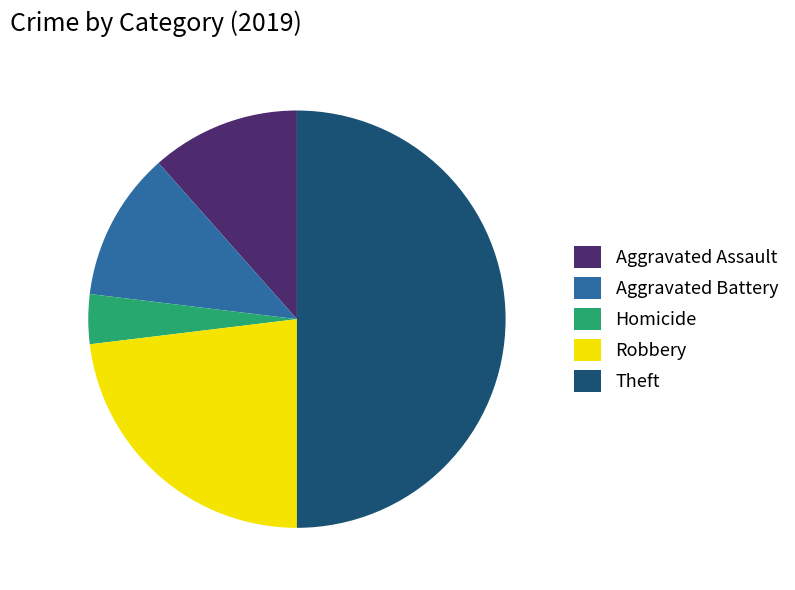

Is the sum of Aggravated Battery and Aggravated Assault greater than half?

No